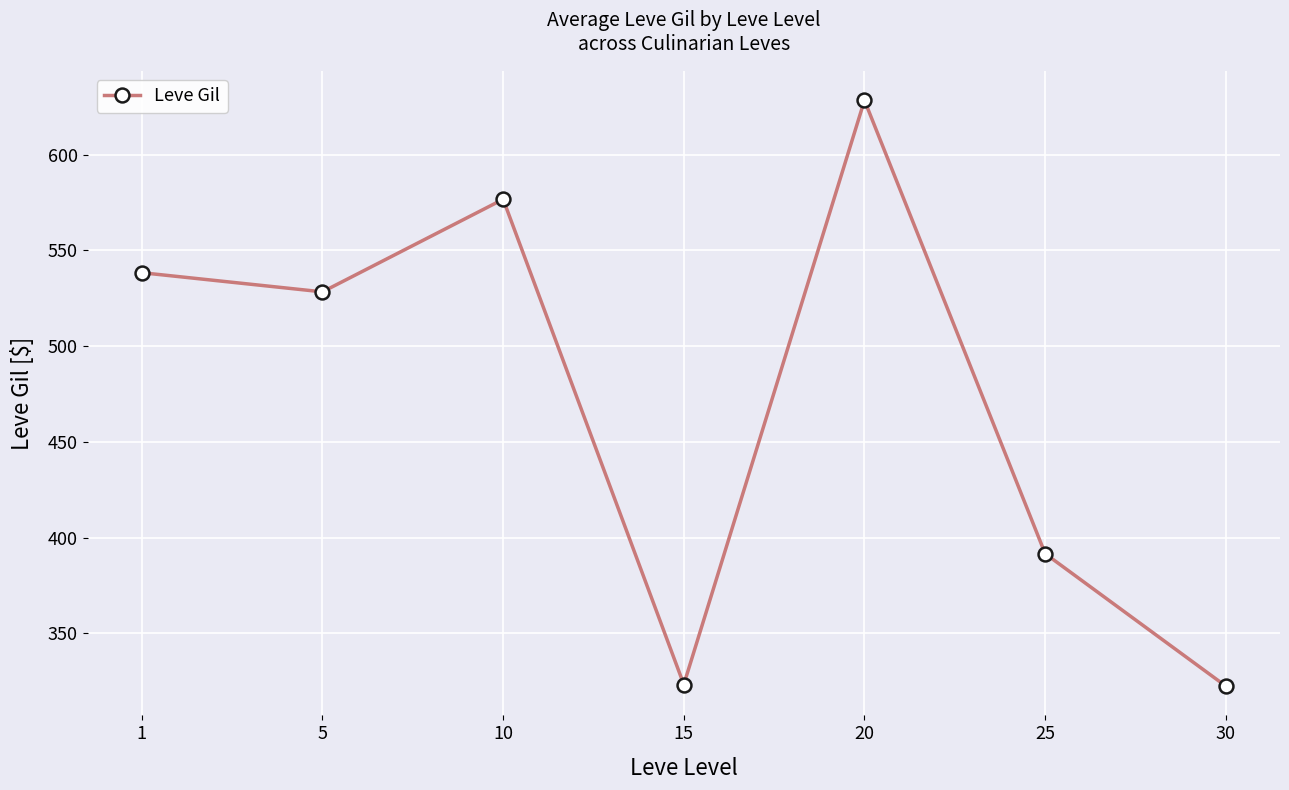

What is the maximum value shown in the chart?

628.3